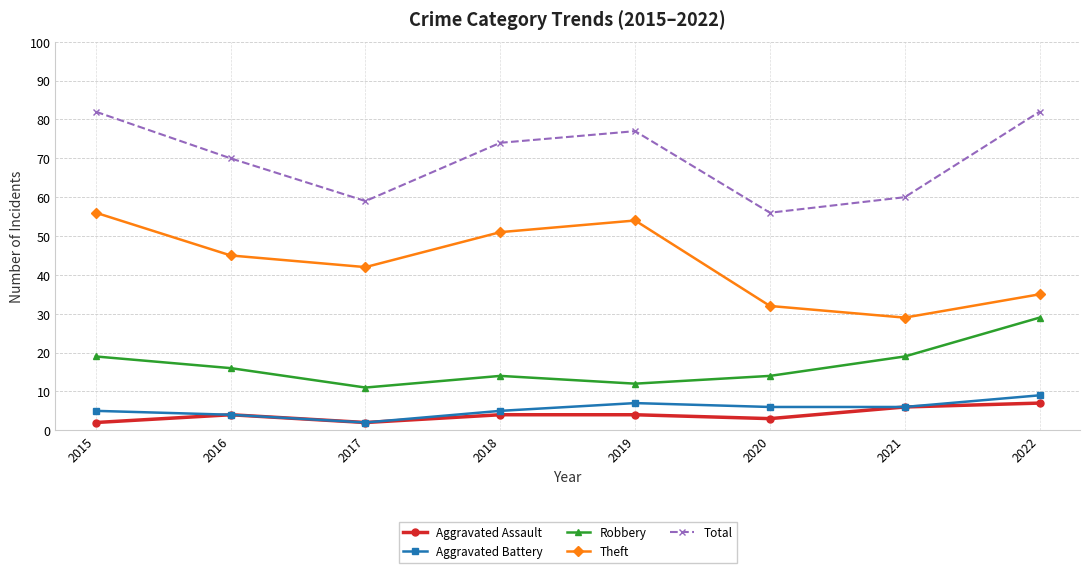

What is the difference between the second highest and minimum values in the Theft series?

25